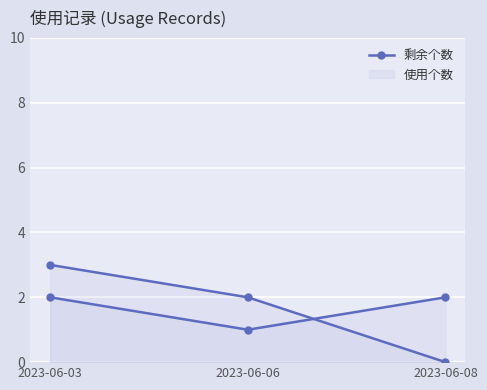

Reading left to right, list all the values displayed in this chart.

剩余个数: 2023-06-03=3	2023-06-06=2	2023-06-08=0
使用个数: 2023-06-03=2	2023-06-06=1	2023-06-08=2